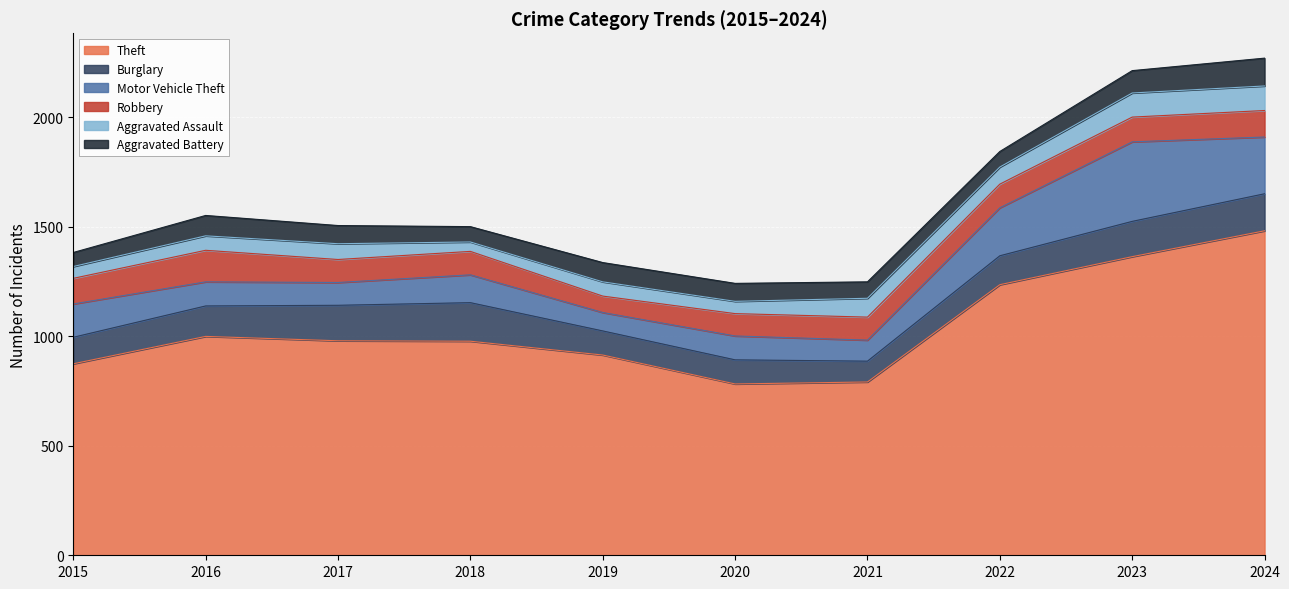

Rank the series at 2023 from highest to lowest value.

Theft, Motor Vehicle Theft, Burglary, Robbery, Aggravated Assault, Aggravated Battery